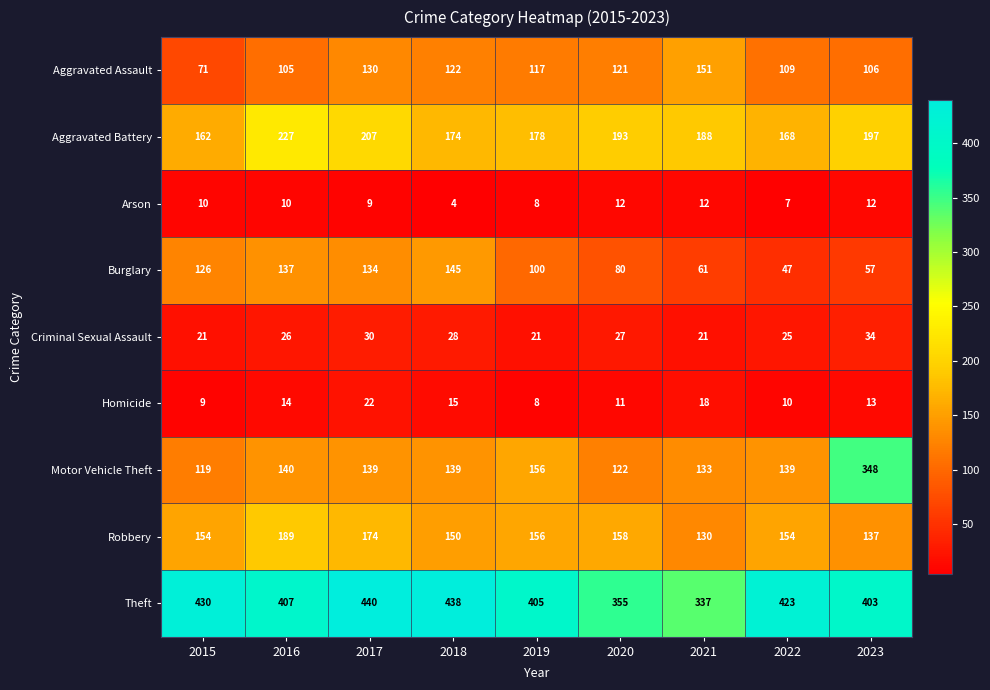

What is the minimum value shown in the chart?

4